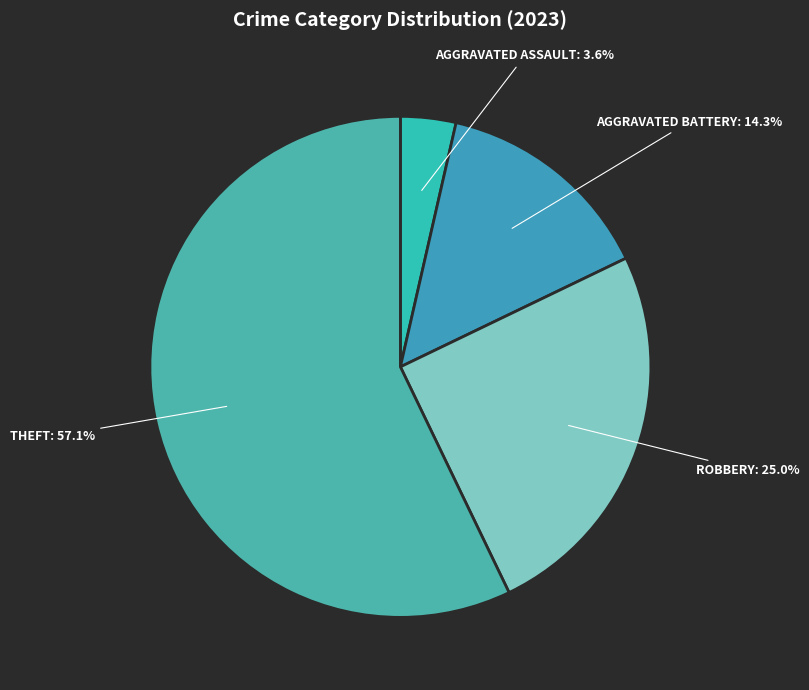

To the nearest percent, what is the average slice percentage?

25%